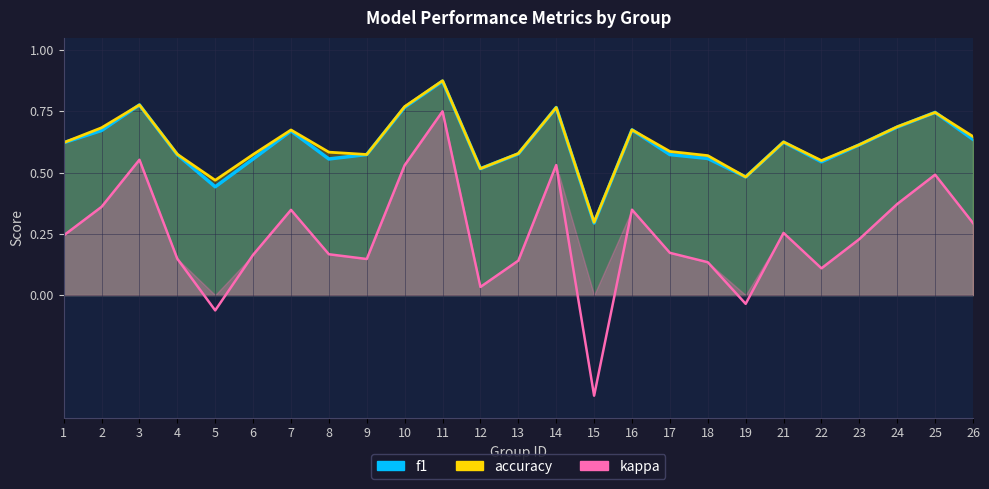

How many categories are shown in the chart?

25